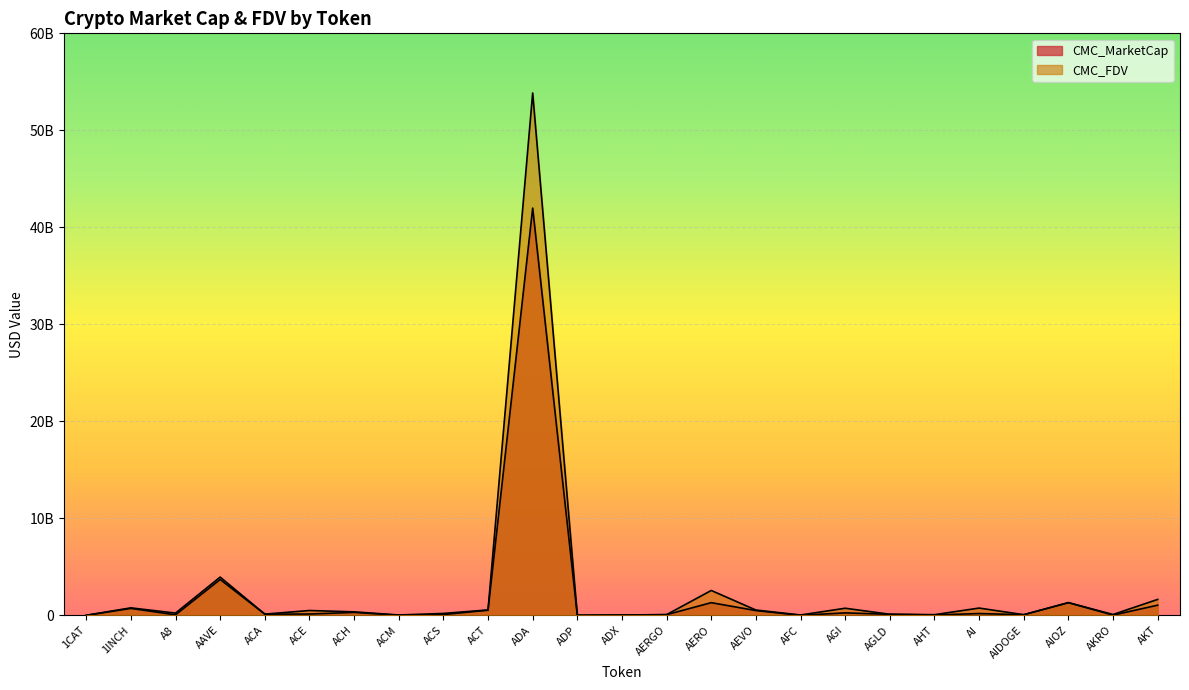

True or false: CMC_MarketCap and CMC_FDV intersect in this chart.

False